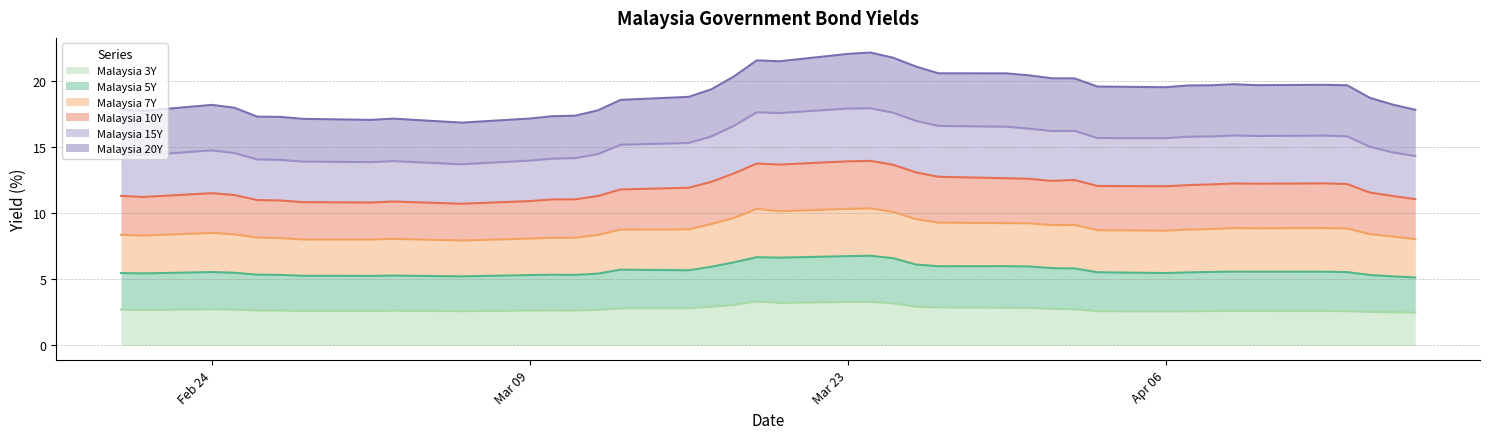

Between 2020-04-09 and 2020-04-16, which is larger?

2020-04-09